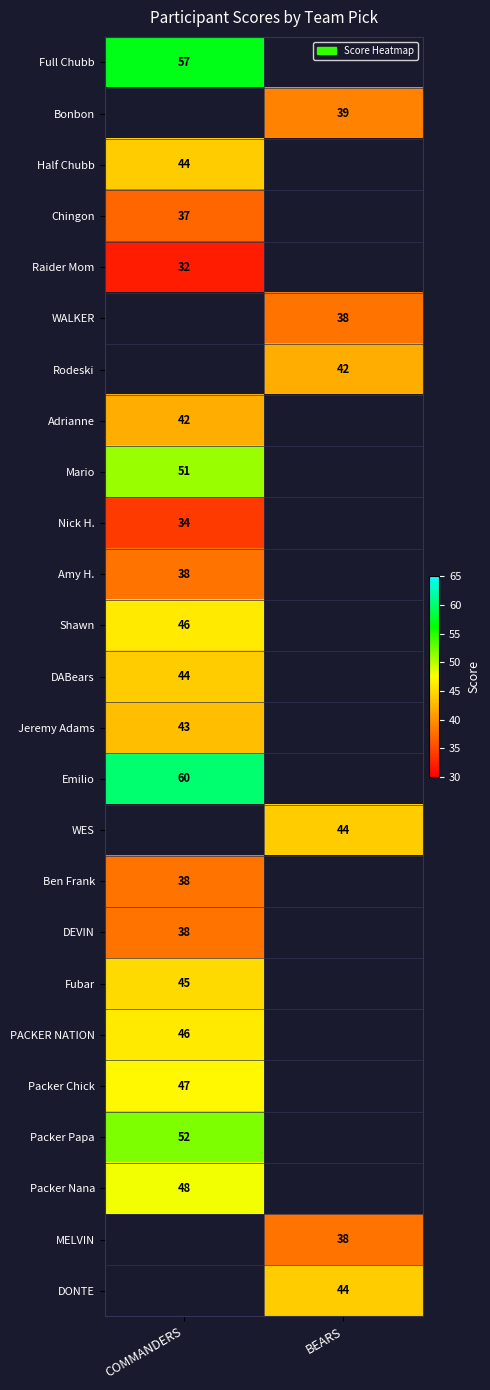

True or false: Bonbon has a value of 39 at BEARS.

True